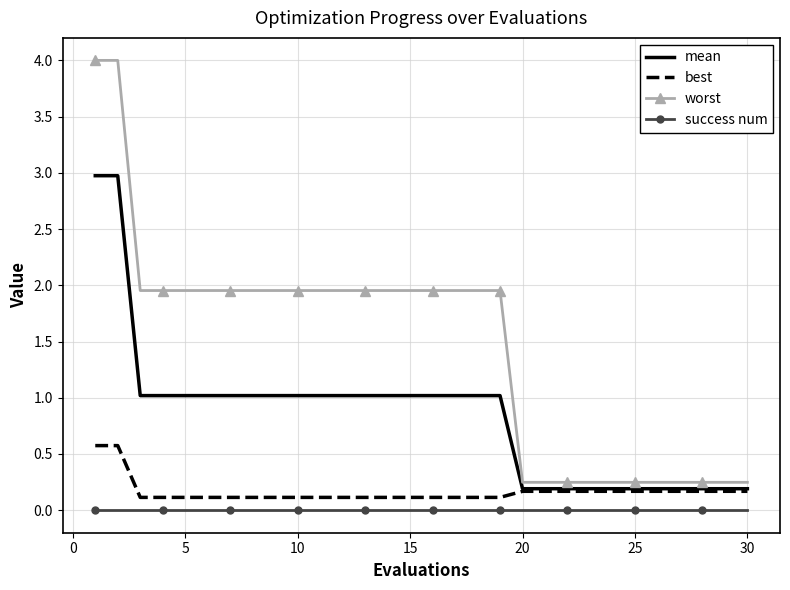

Which series has the widest spread of values?

worst